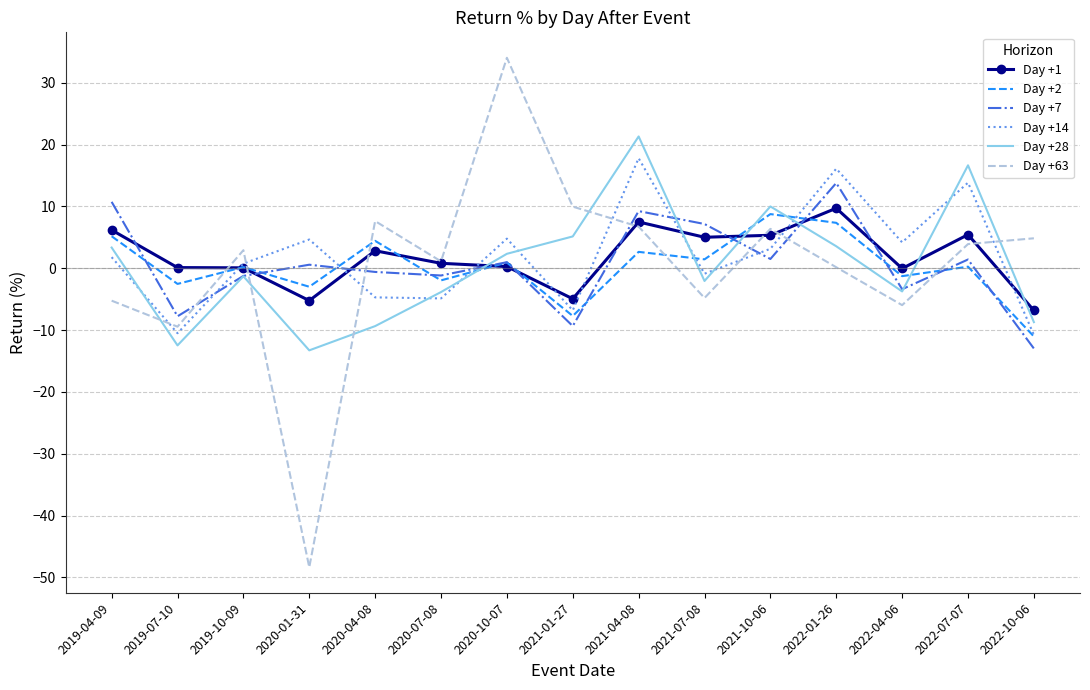

True or false: Day +14 and Day +7 cross at least once.

True